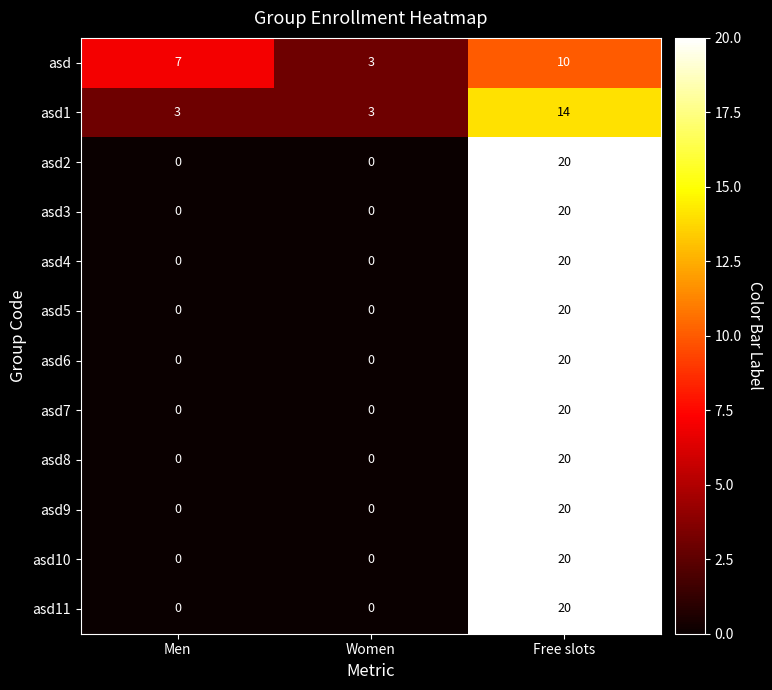

What is the total value across all series at Women?

6